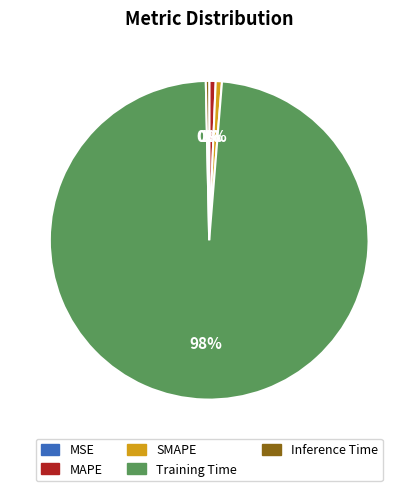

Is there a majority slice in this chart?

Yes